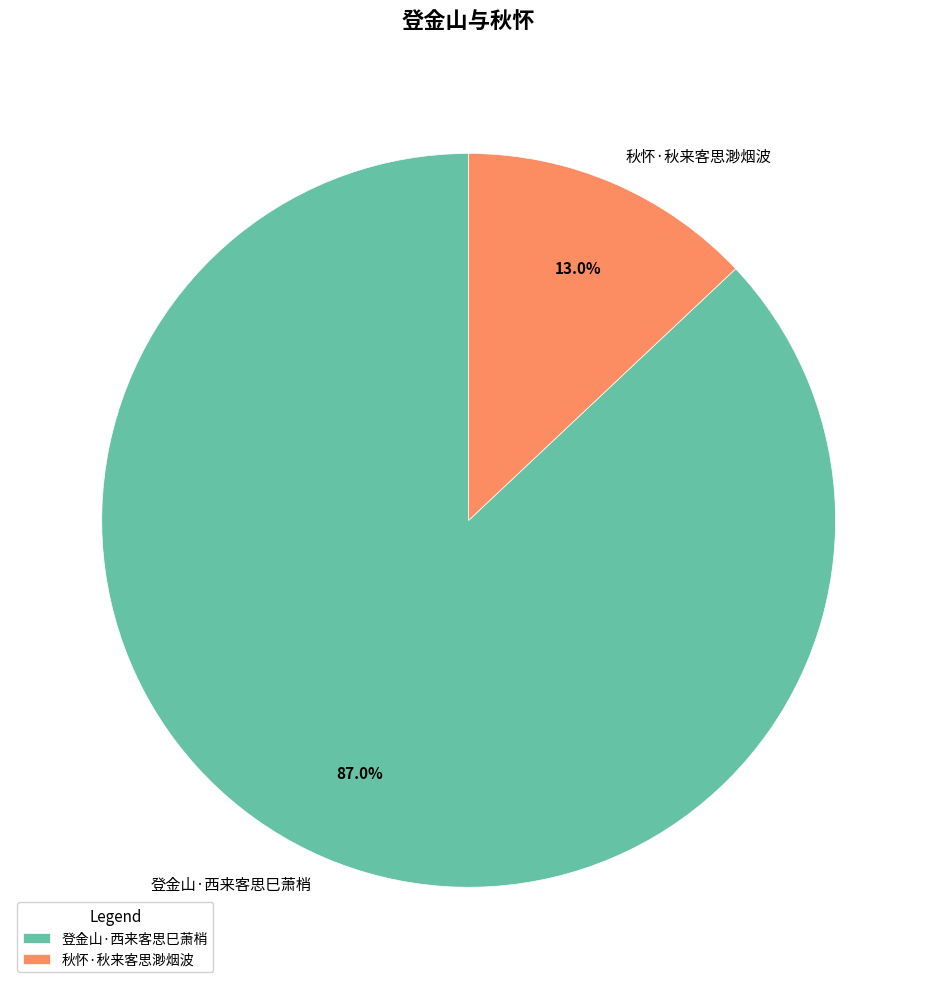

To the nearest percent, what is the combined percentage of 登金山·西来客思巳萧梢 and 秋怀·秋来客思渺烟波?

100%